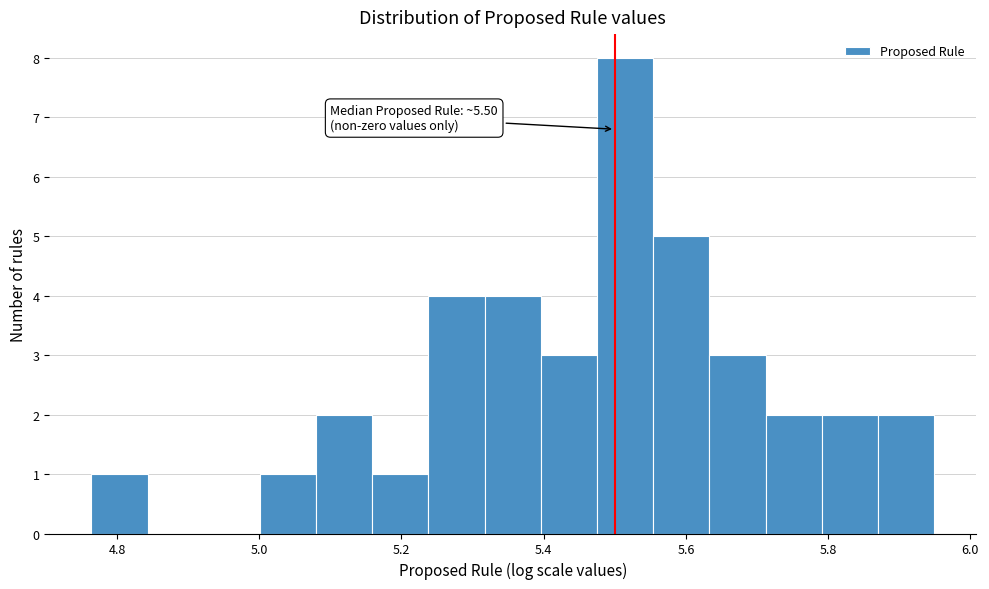

Around what value on the x-axis is the tallest bar? Give the approximate position of its centre, as read against the axis.

5.52